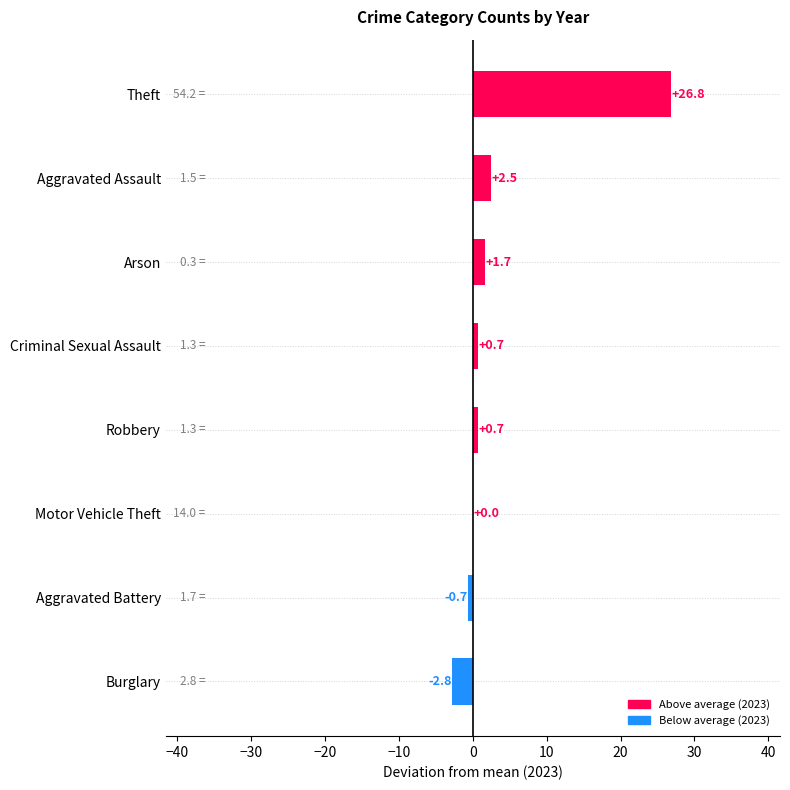

Is it true that the value at Arson is 1.7?

True